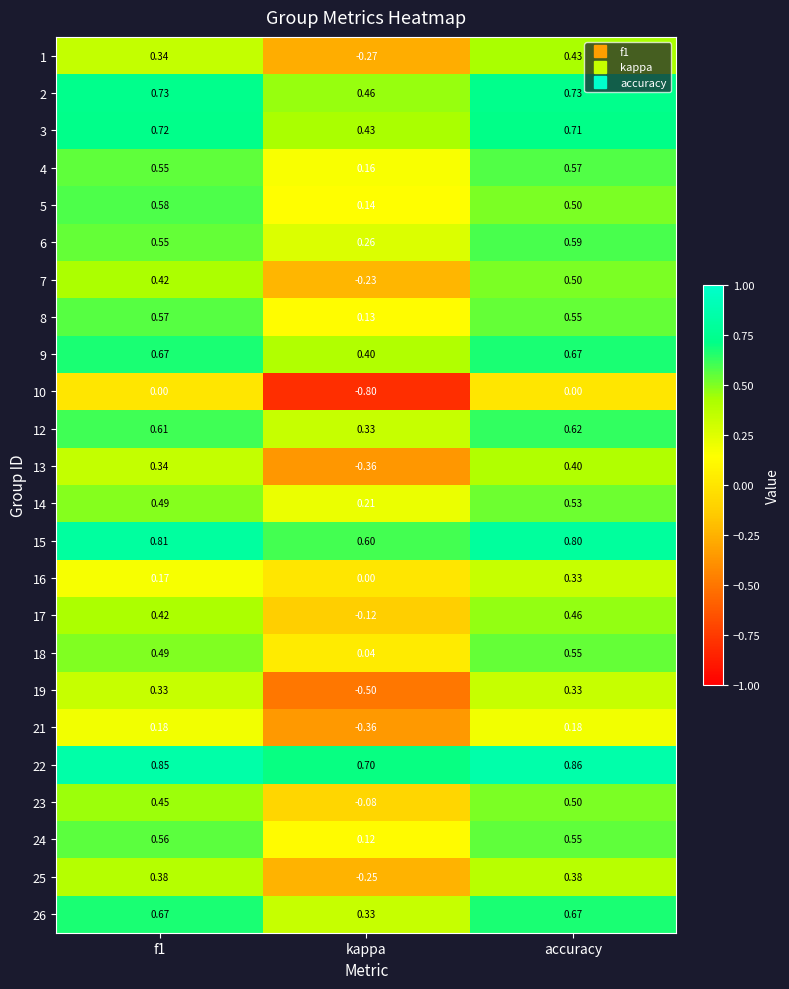

Which series has the widest spread of values?

19